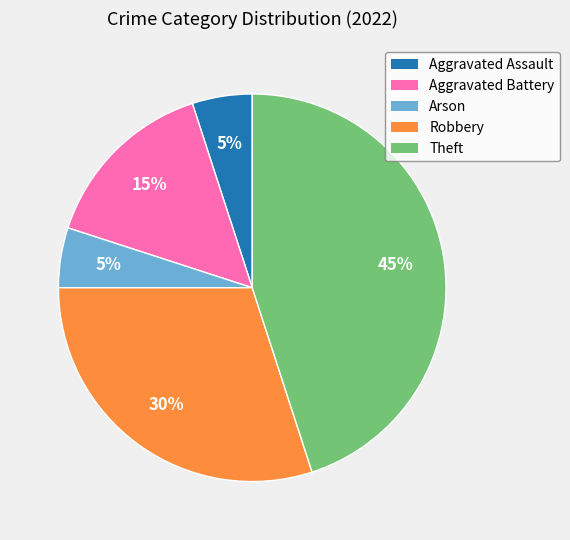

Which slice is the largest?

Theft